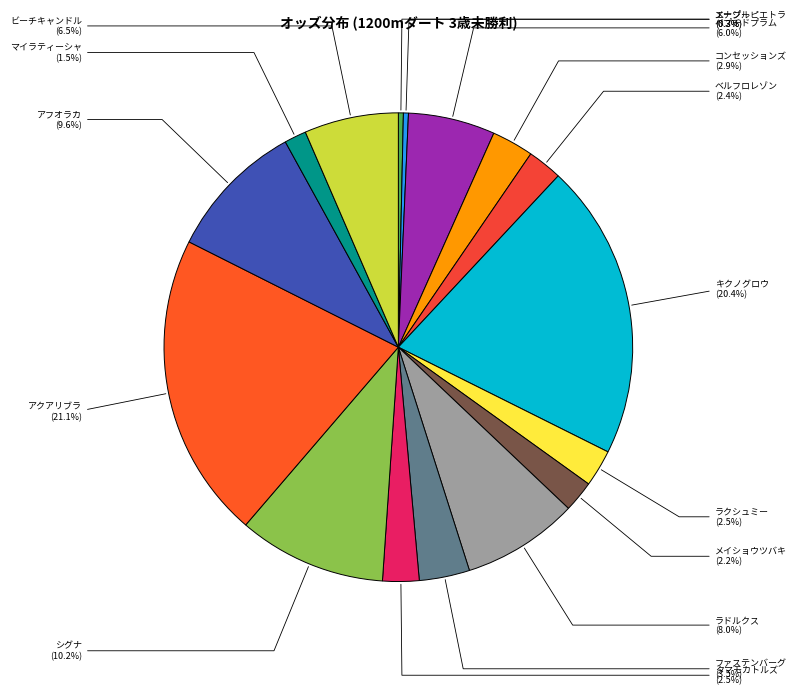

Does any single category account for the majority?

No